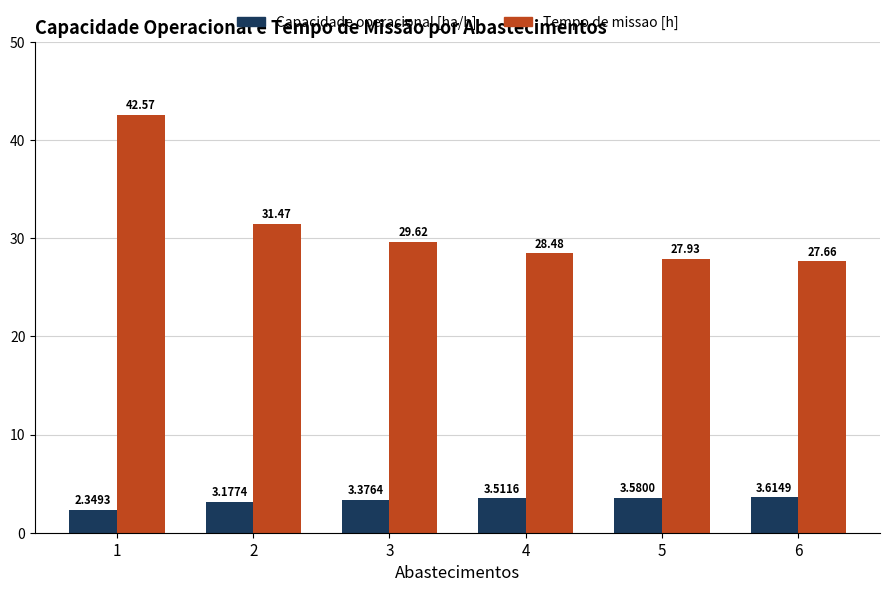

What are all the series names shown in the legend?

Capacidade operacional [ha/h], Tempo de missao [h]